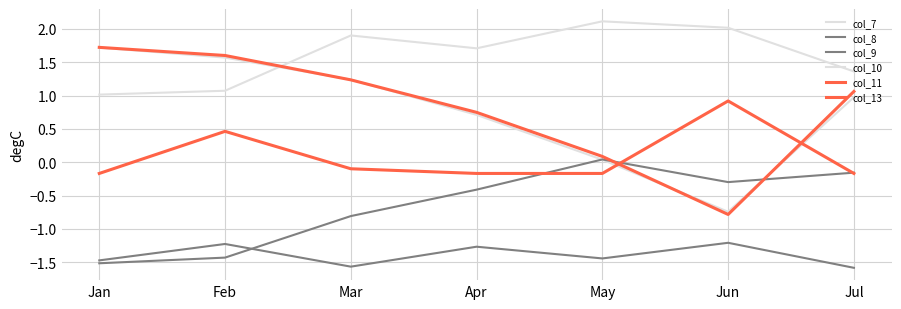

What is the difference between the col_13 values at Apr and Jan?

1.0